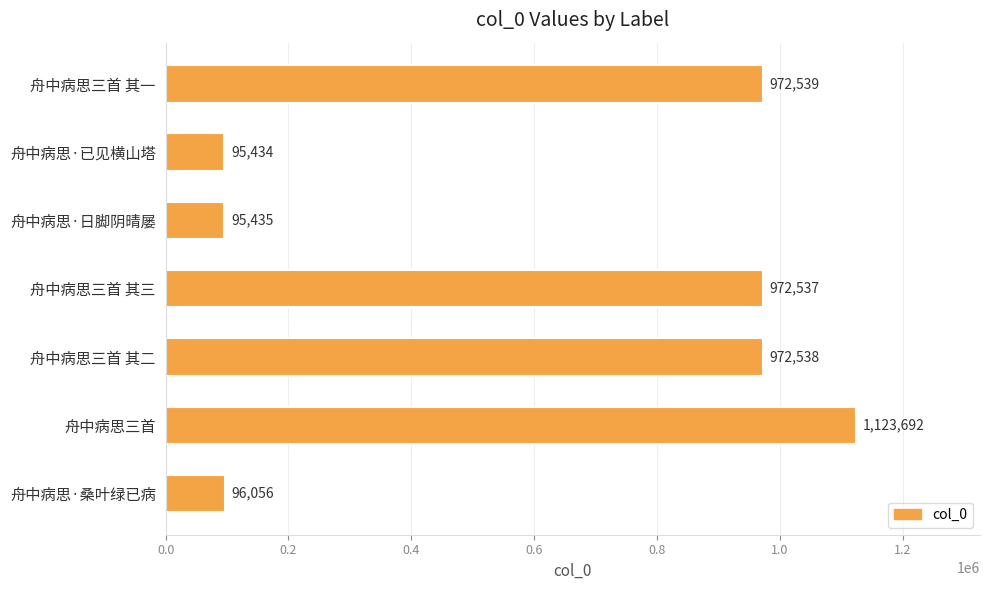

What is the change in value from 舟中病思·已见横山塔 to 舟中病思三首?

+1028258